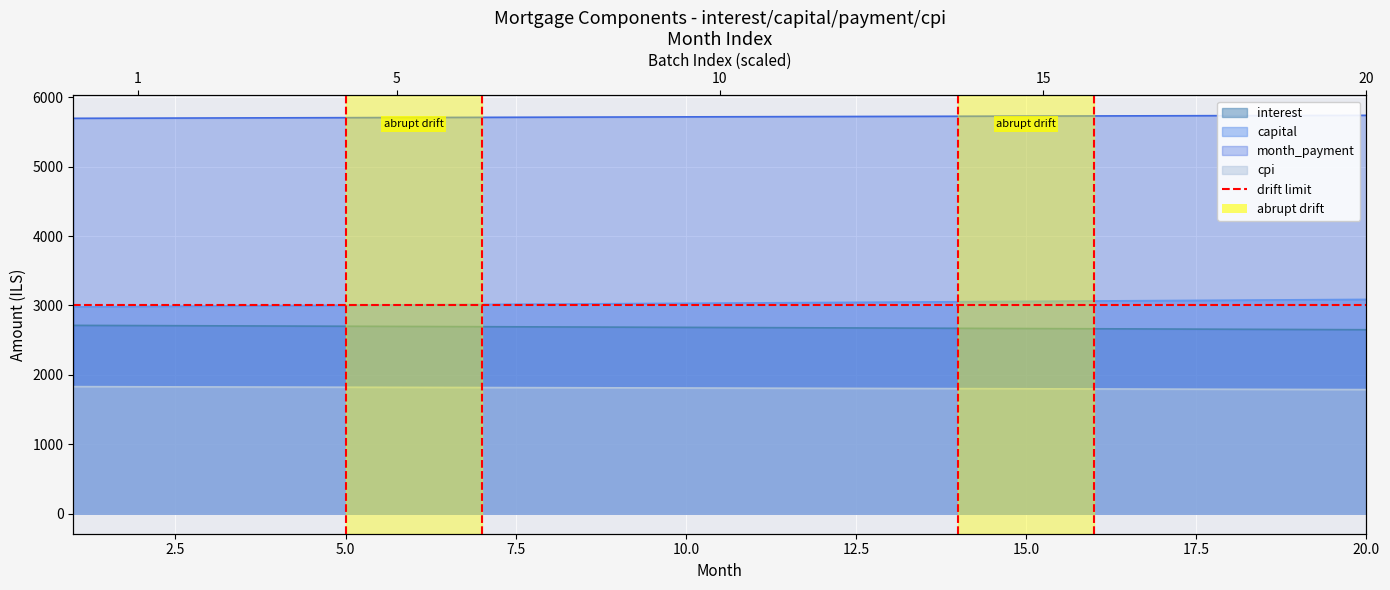

What is the value of the interest point at the 10th from the left?

2684.5